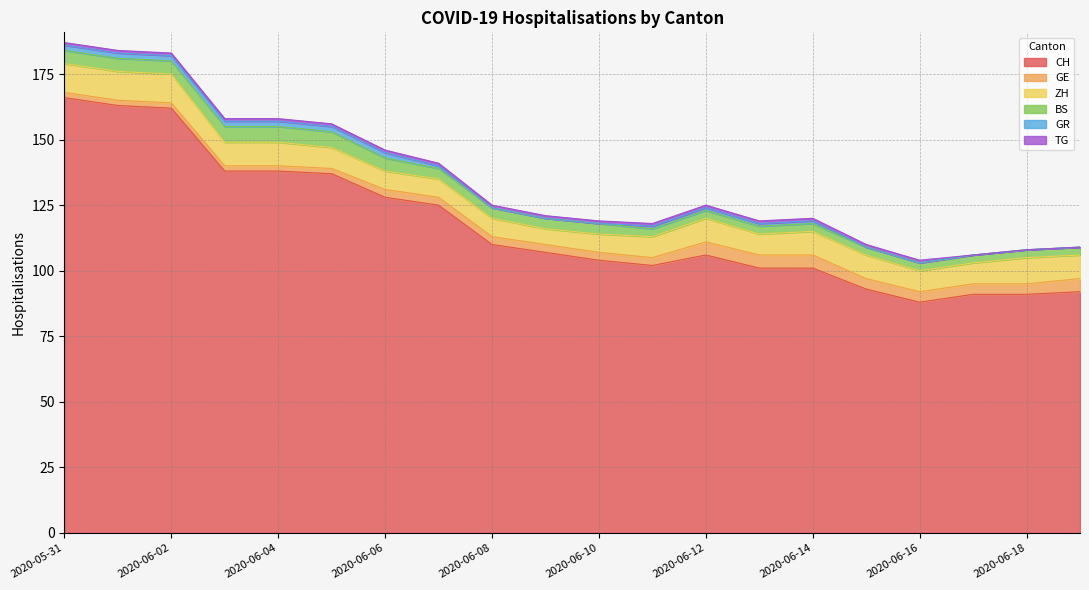

What is the total value across all series at 2020-06-12?

125